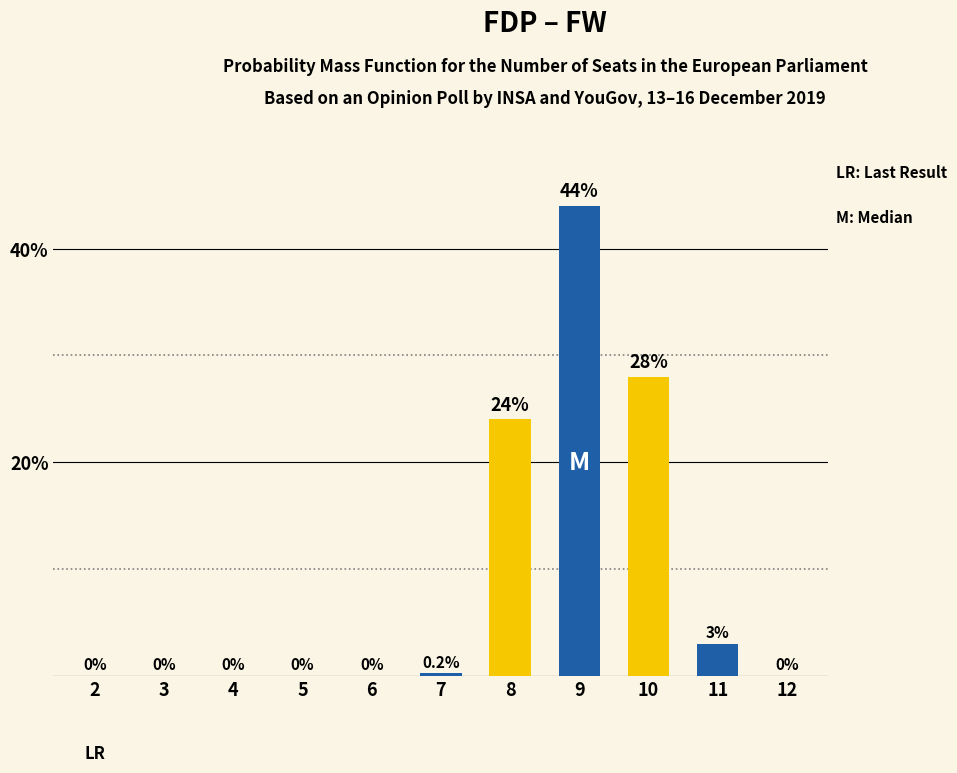

True or false: the data shows -20.0 at 2.

False